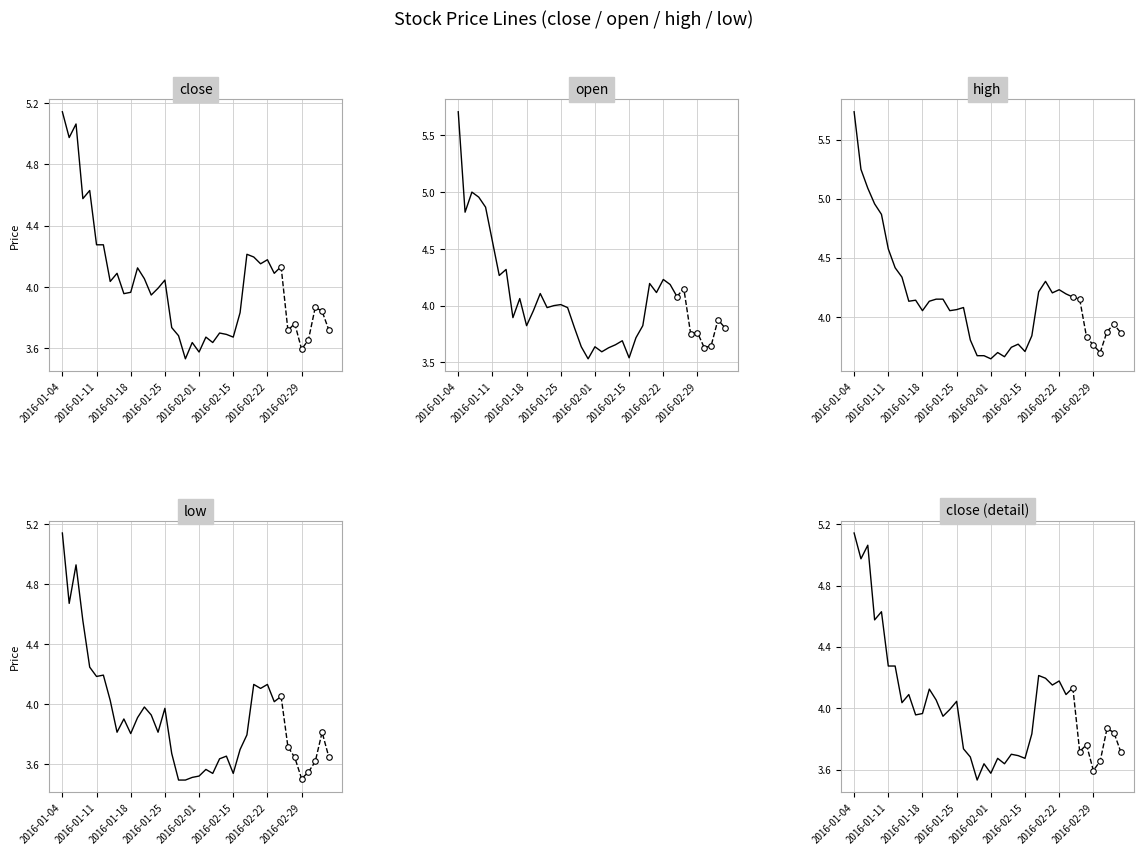

Which series has the largest total across all categories?

high